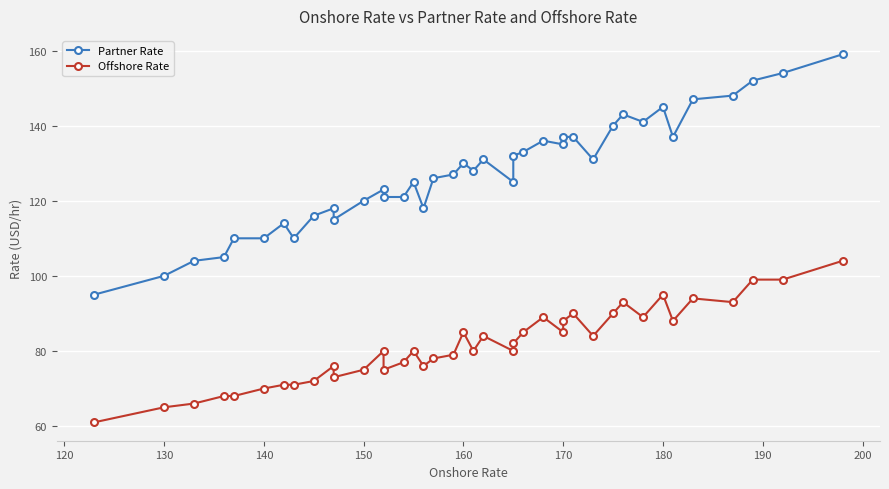

True or false: Offshore Rate and Partner Rate cross at least once.

False